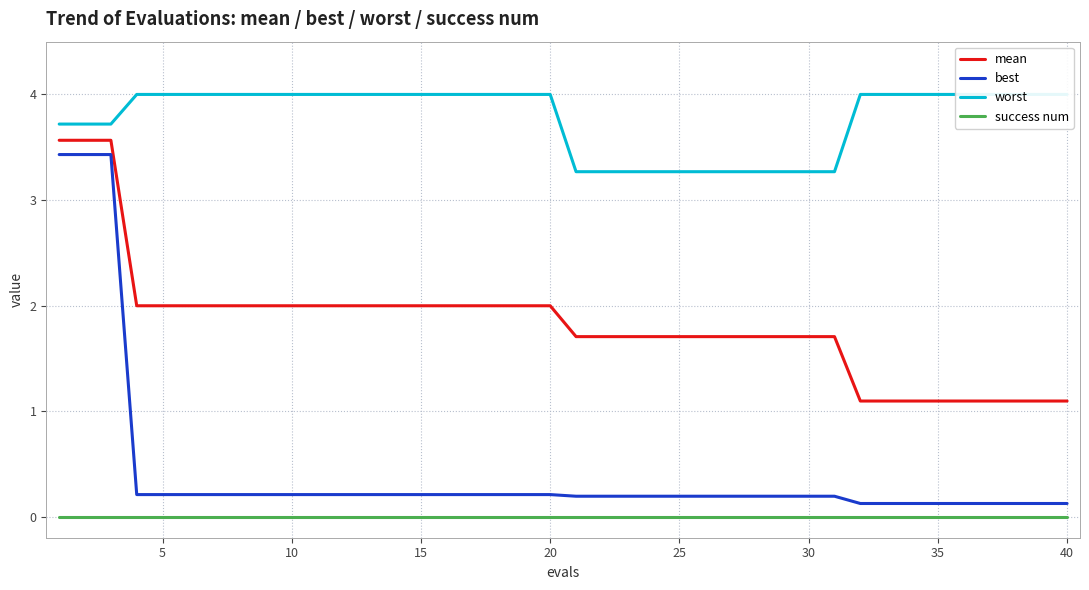

True or false: mean has more than 0 points higher than both neighbors.

False